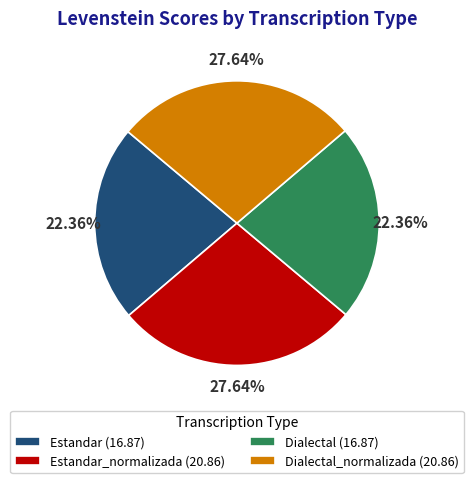

Which has a higher value, Estandar_normalizada (20.86) or Dialectal (16.87)?

Estandar_normalizada (20.86)